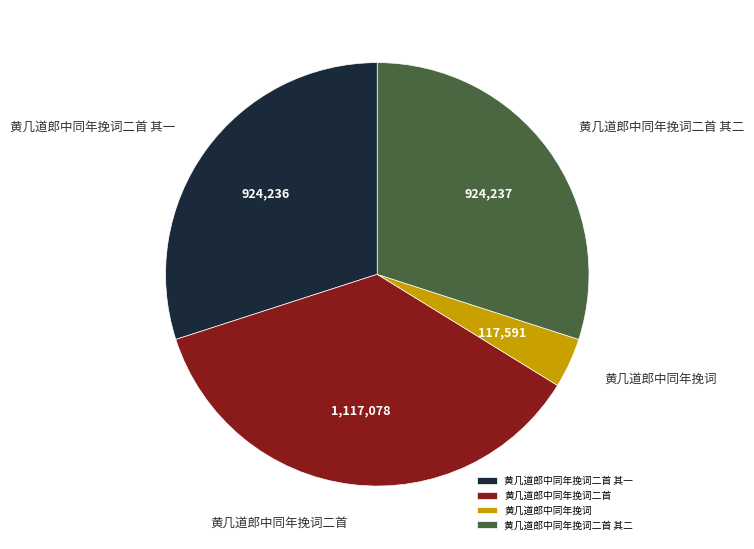

Does 黄几道郎中同年挽词二首 represent more than half of the total?

No